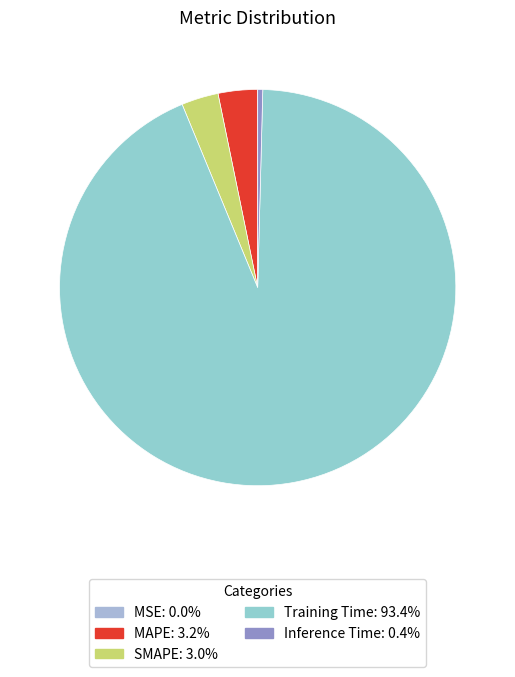

To the nearest percent, what percentage of the pie is Training Time?

93%